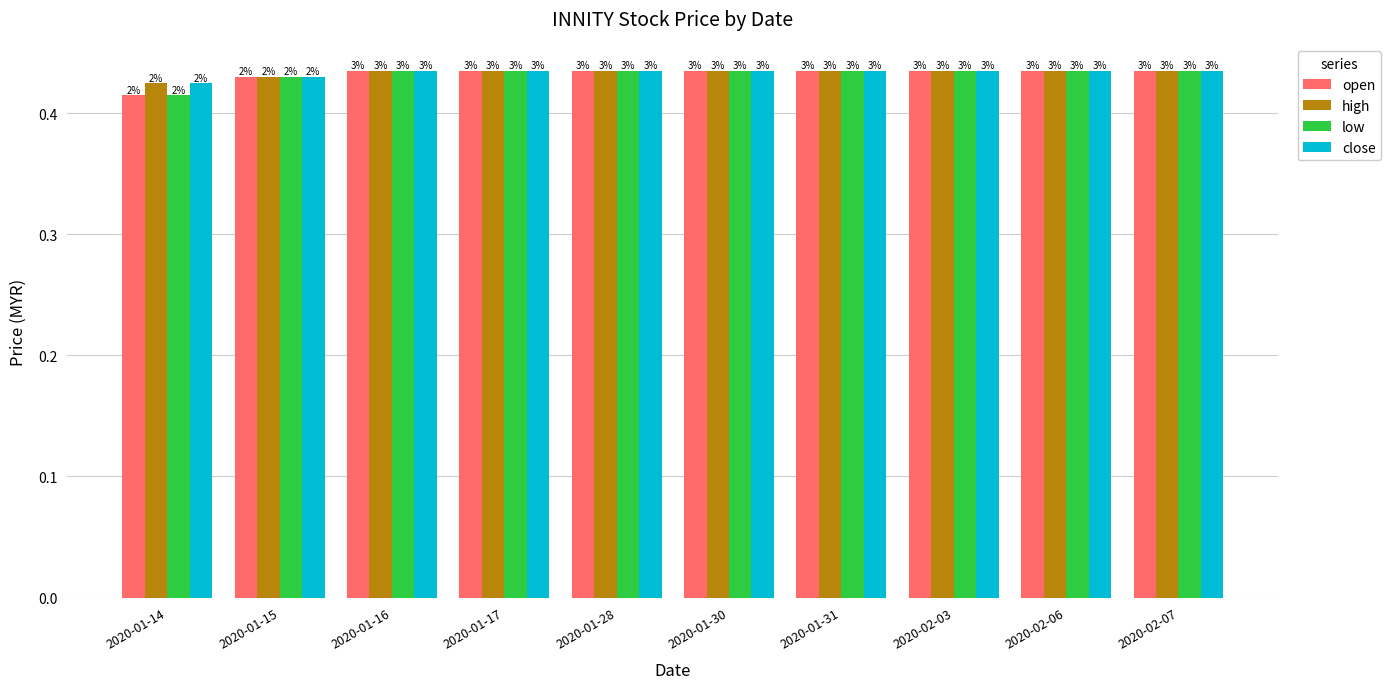

What is the value of the high bar at the 10th from the left?

0.4